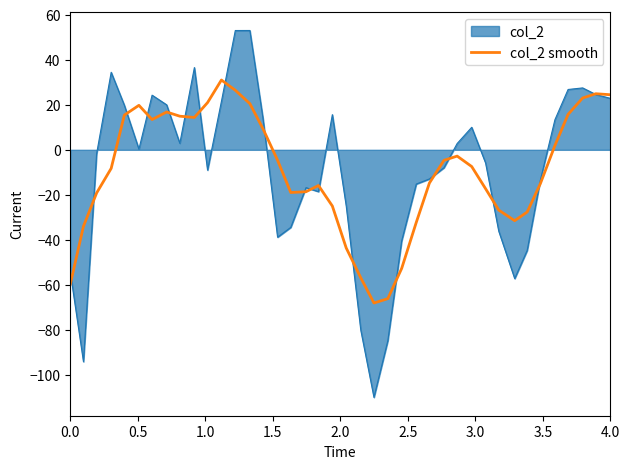

Rank the series by their maximum value, from lowest to highest.

col_2 smooth, col_2